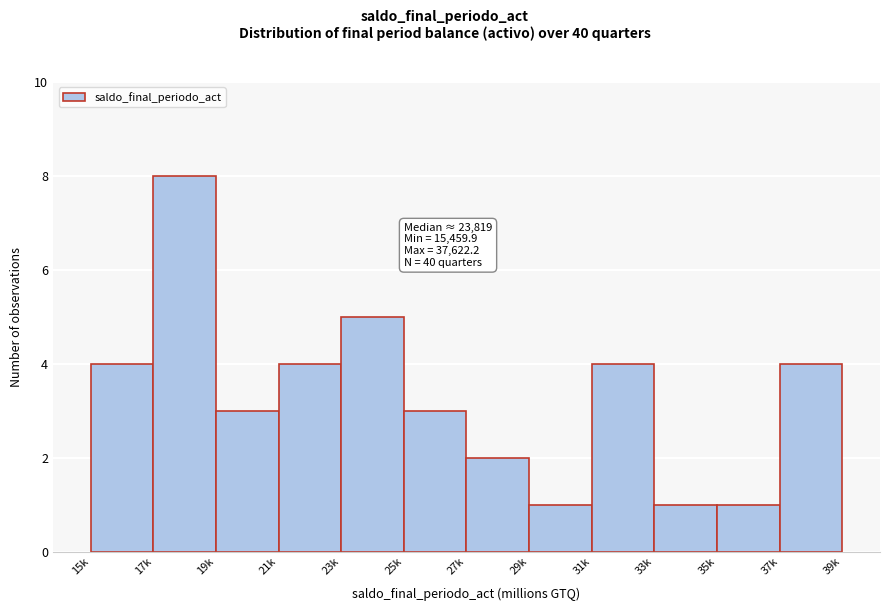

Reading left to right, extract all data points from this chart.

4	8	3	4	5	3	2	1	4	1	1	4